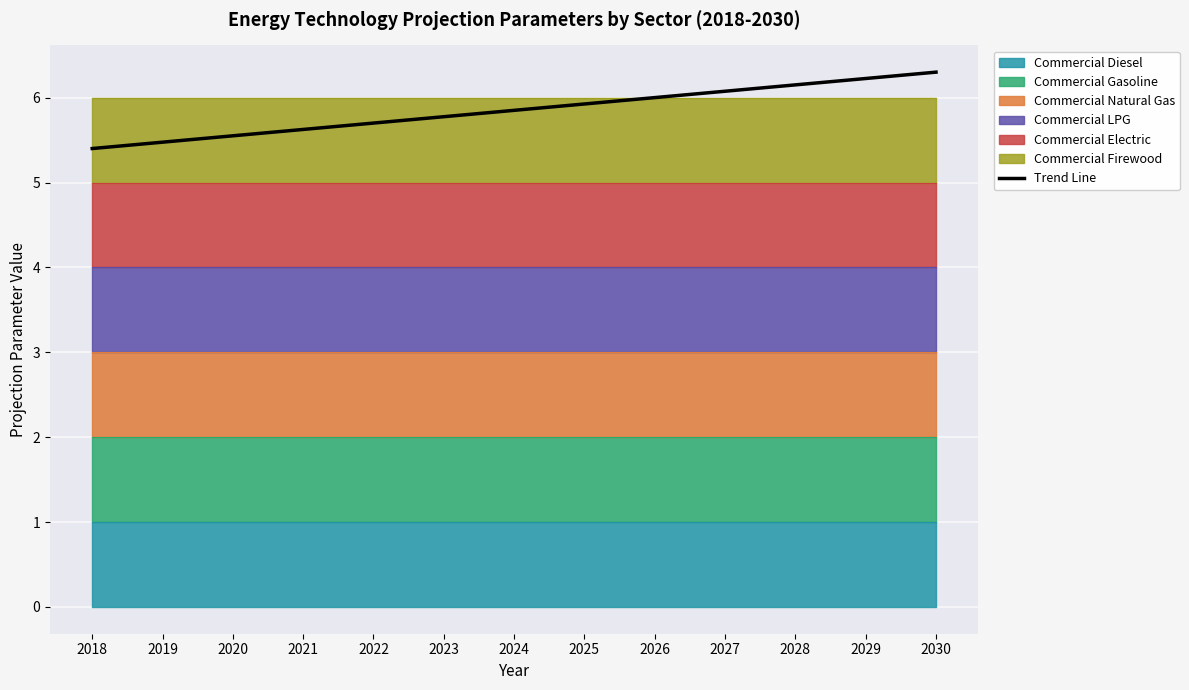

What is the value of the 12th point from the left?

6.2